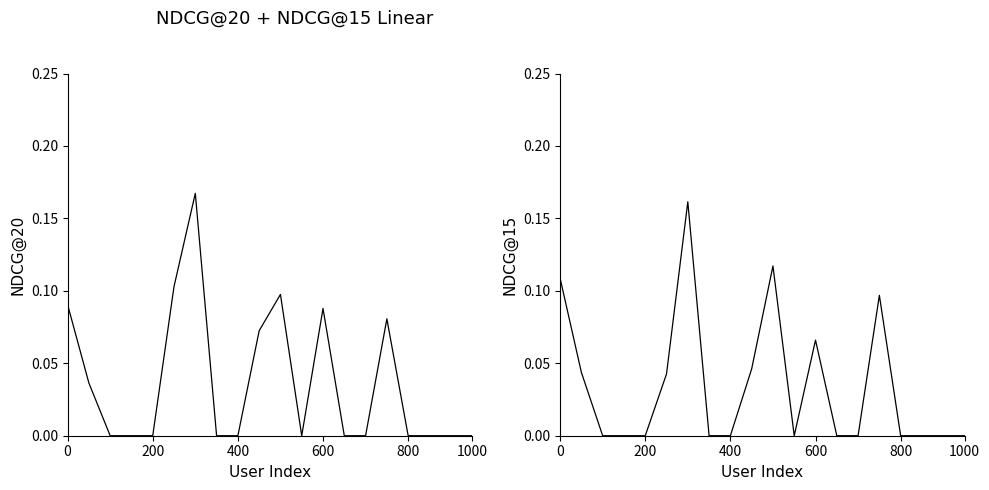

Which series has the largest total across all categories?

NDCG@20